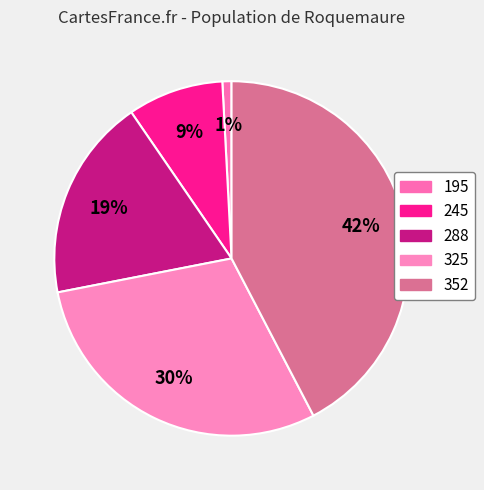

How many slices are in this pie chart?

5